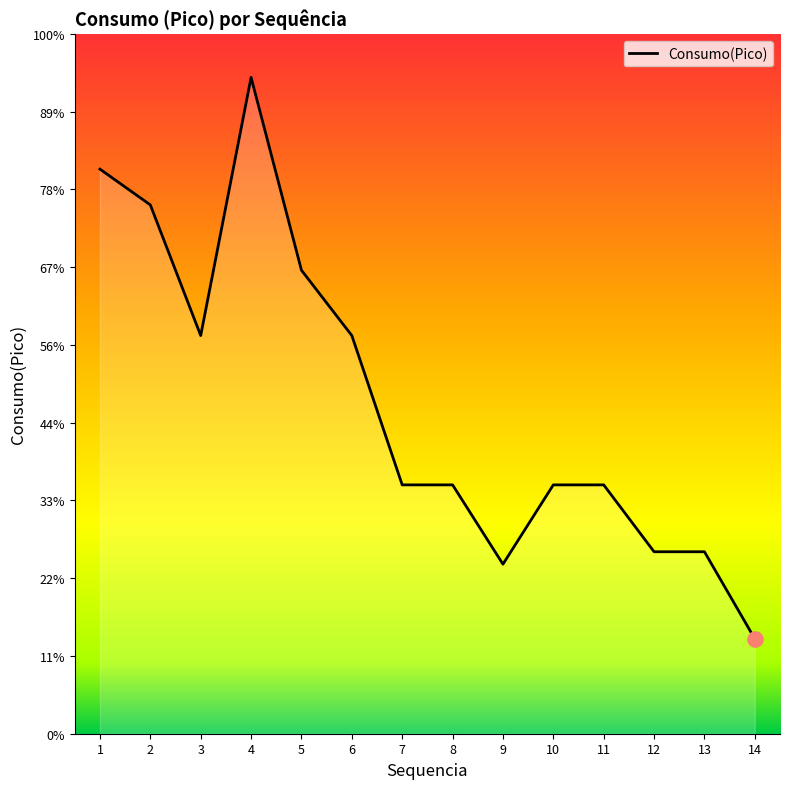

Approximately how many times larger is the value at 1 compared to 5?

1.2